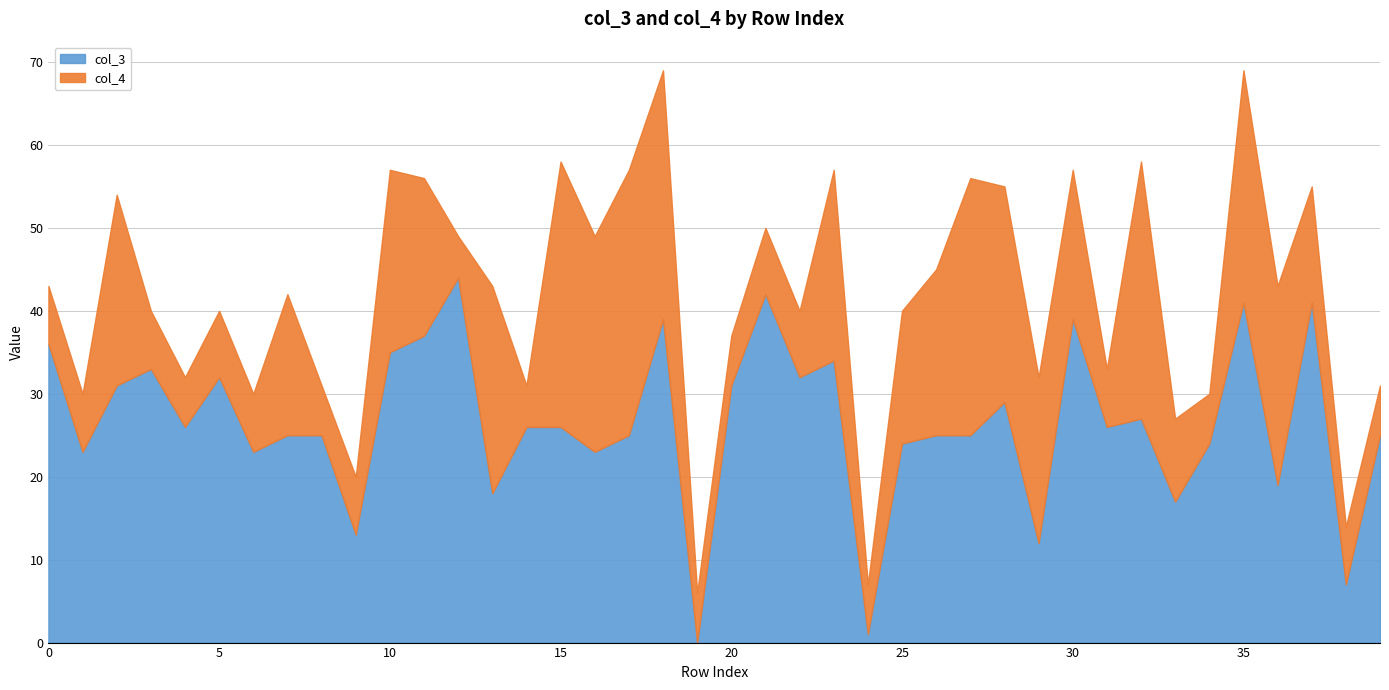

The value of col_4 at 32 is 7. True or false?

False